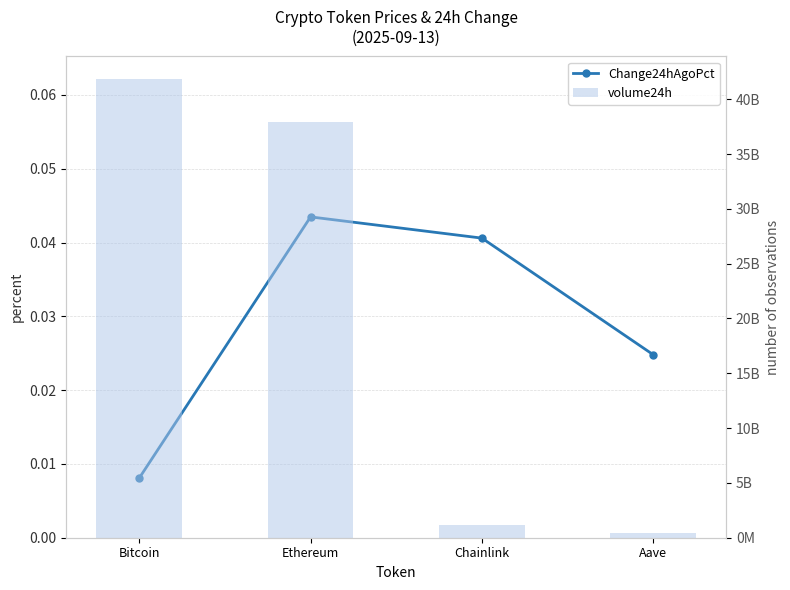

What is the difference between the highest and lowest values at Aave?

392756658.0